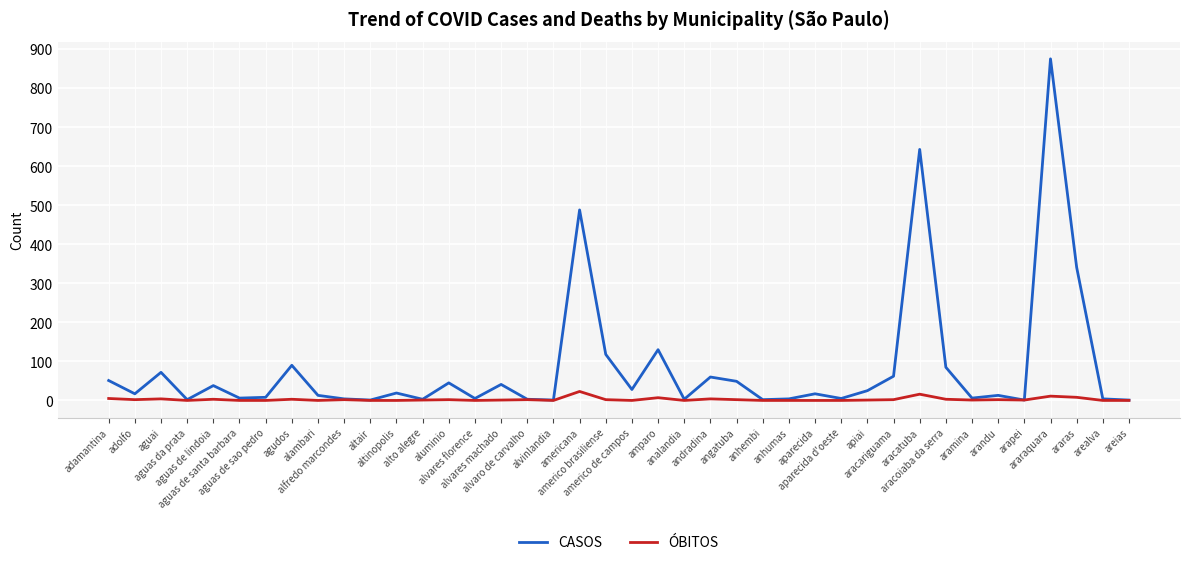

What is the highest value of the CASOS series?

875